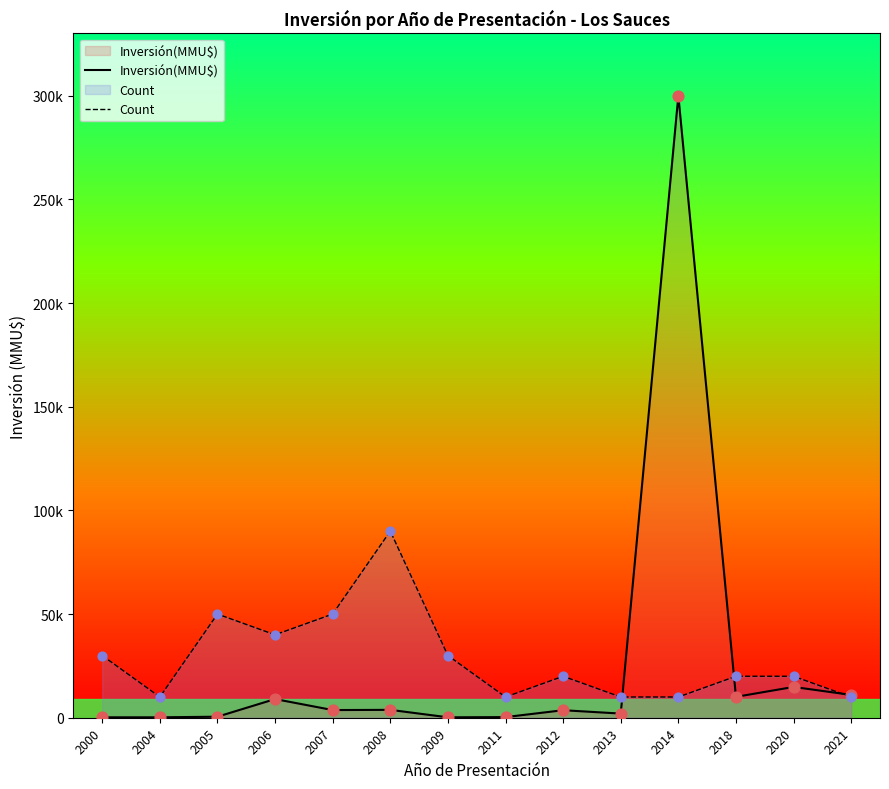

At which category is the sum across all series the highest?

2014